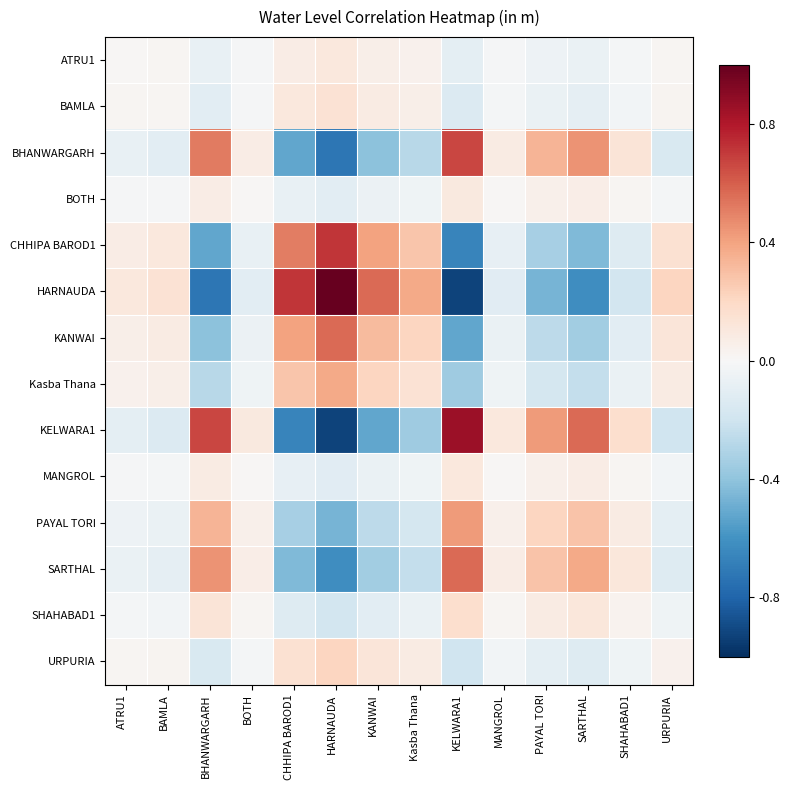

Which series changed the most between ATRU1 and URPURIA?

HARNAUDA